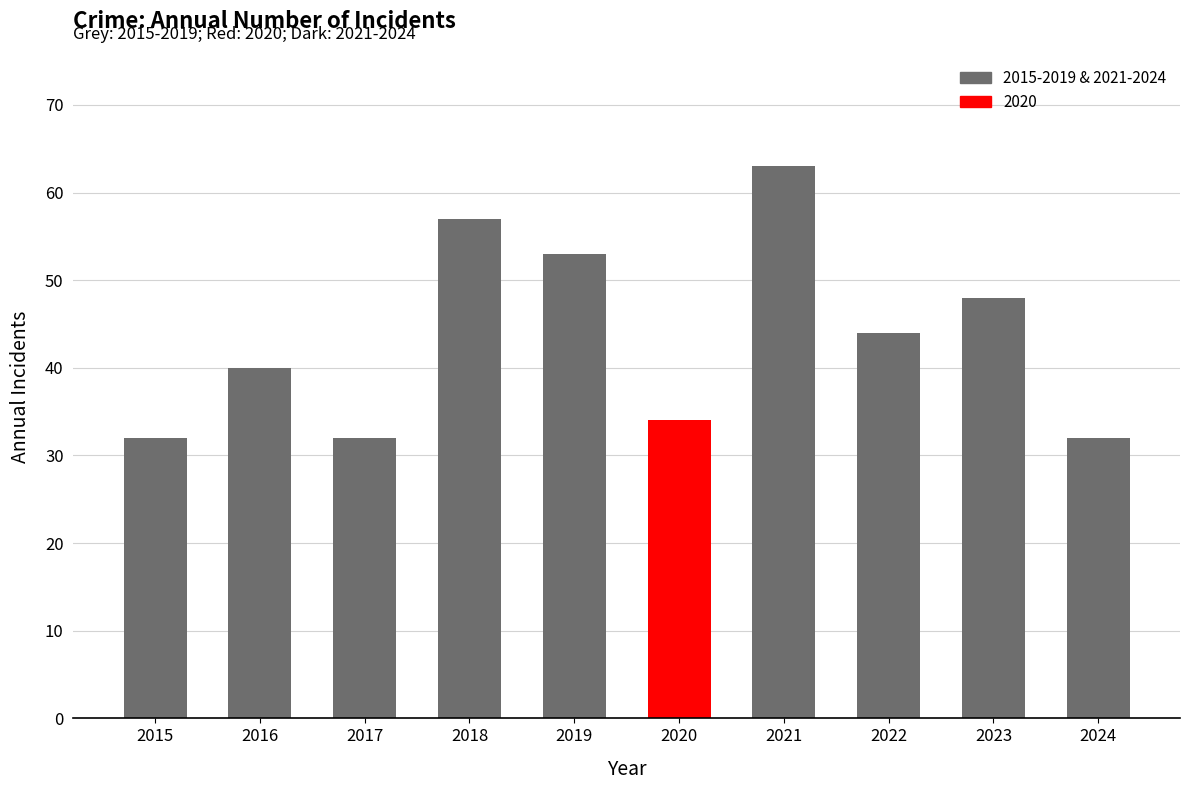

The value at 2018 is 19. True or false?

False